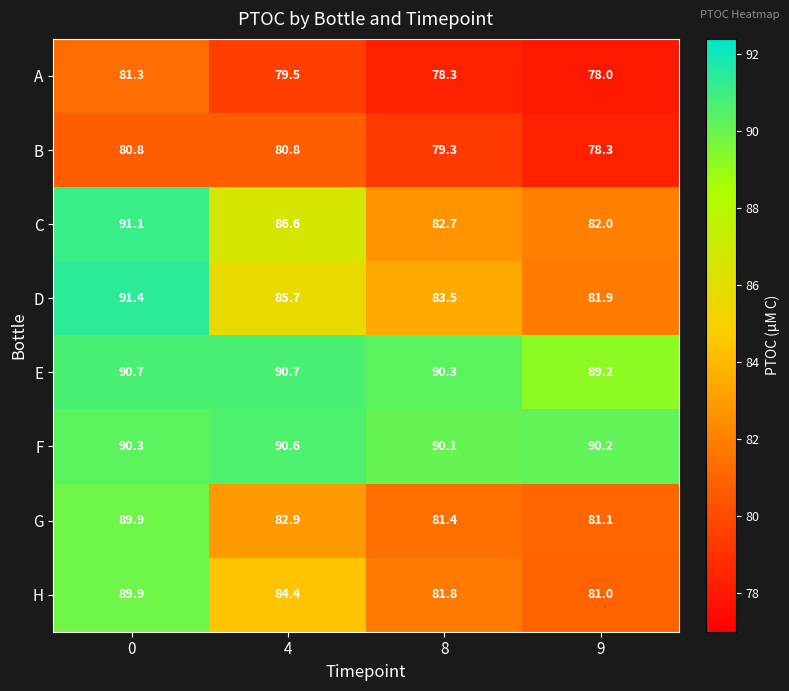

Which series has the widest spread of values?

D